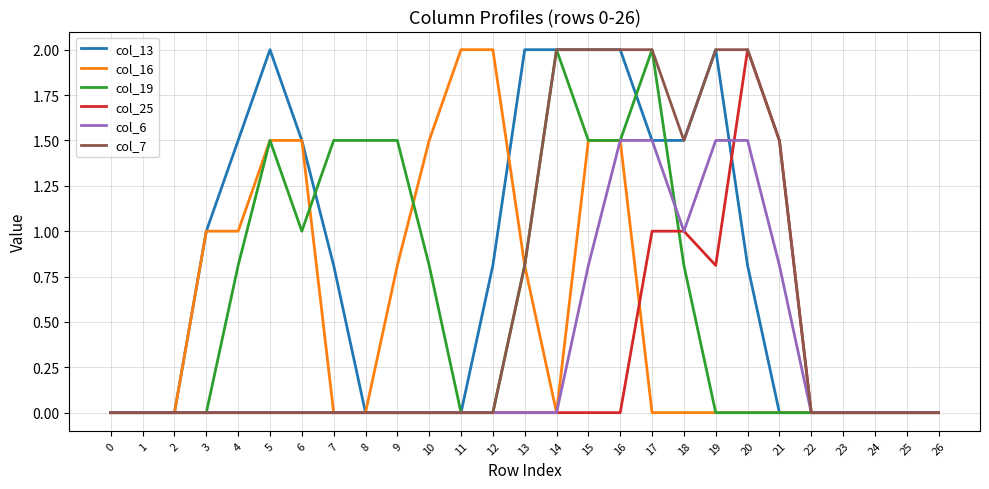

Between 10 and 17, which series saw the biggest shift?

col_7